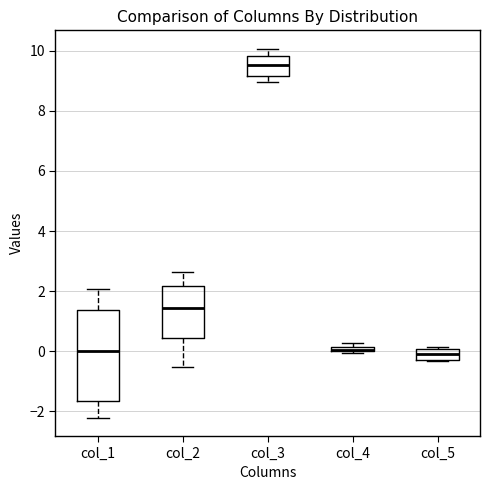

Where is the lower edge of the box for col_2 on the y-axis? The values are not printed on the chart, so give them approximately, as read against the axis.

0.4